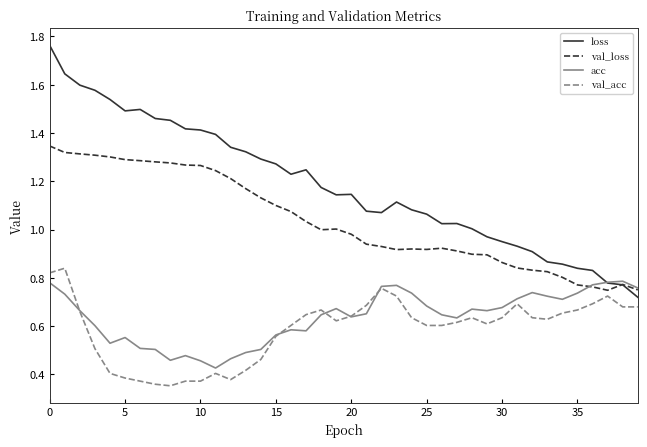

True or false: acc has more than 1 points higher than both neighbors.

True